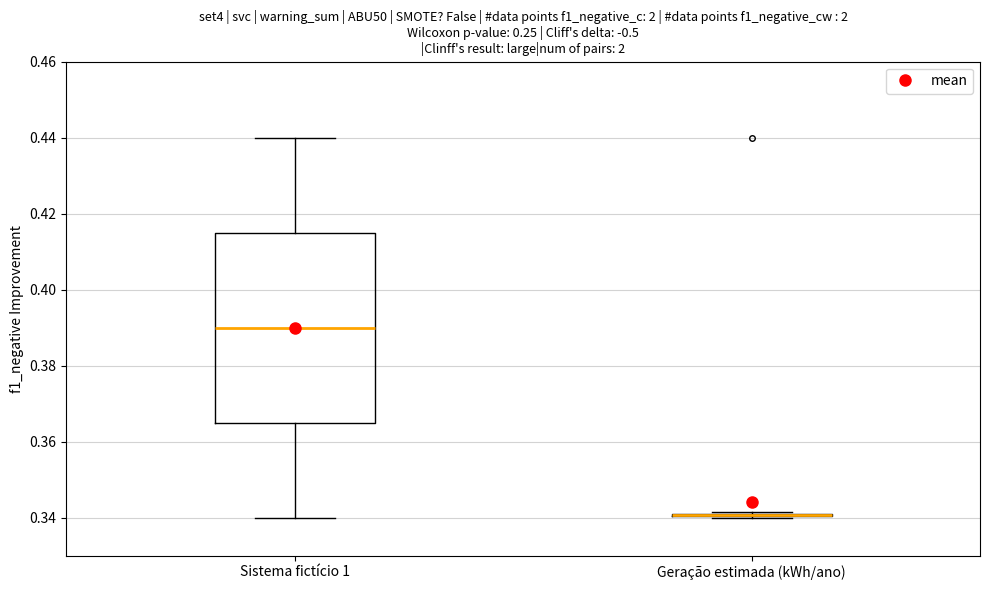

Reading left to right, transcribe this box plot: for each box, give where its median line is, the range the box spans, and where its two whiskers end, as read against the y-axis. The values are not printed on the chart, so give them approximately, as read against the axis.

Sistema fictício 1: median 0.390, box 0.366 to 0.416, whiskers 0.340 to 0.440
Geração estimada (kWh/ano): box collapsed to a line at 0.340, whiskers 0.340 to 0.342